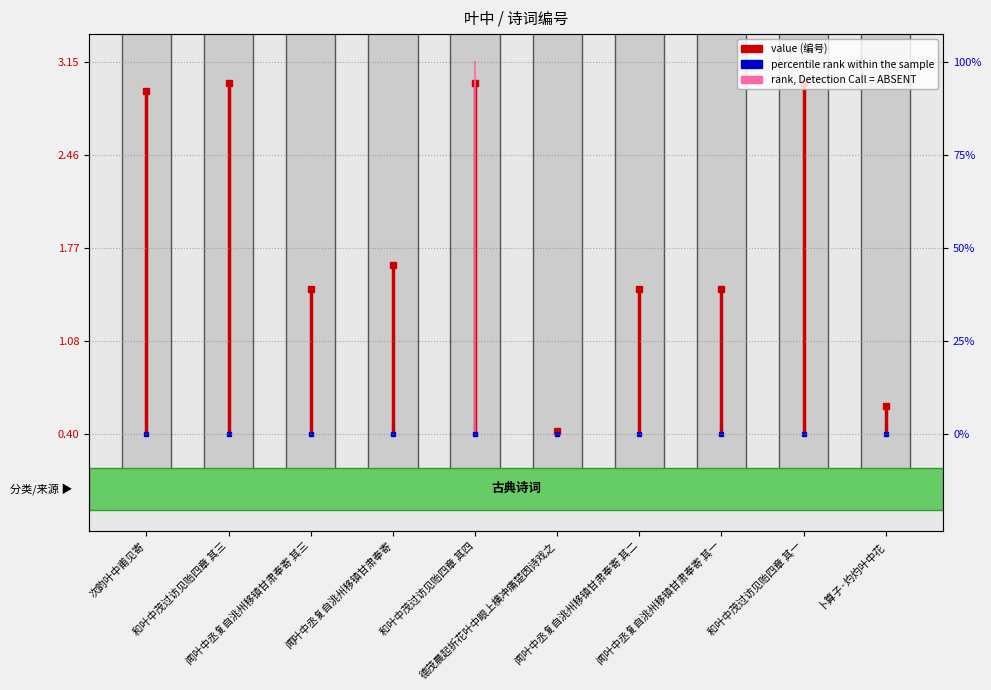

Is this an area chart (filled region under the line)?

No